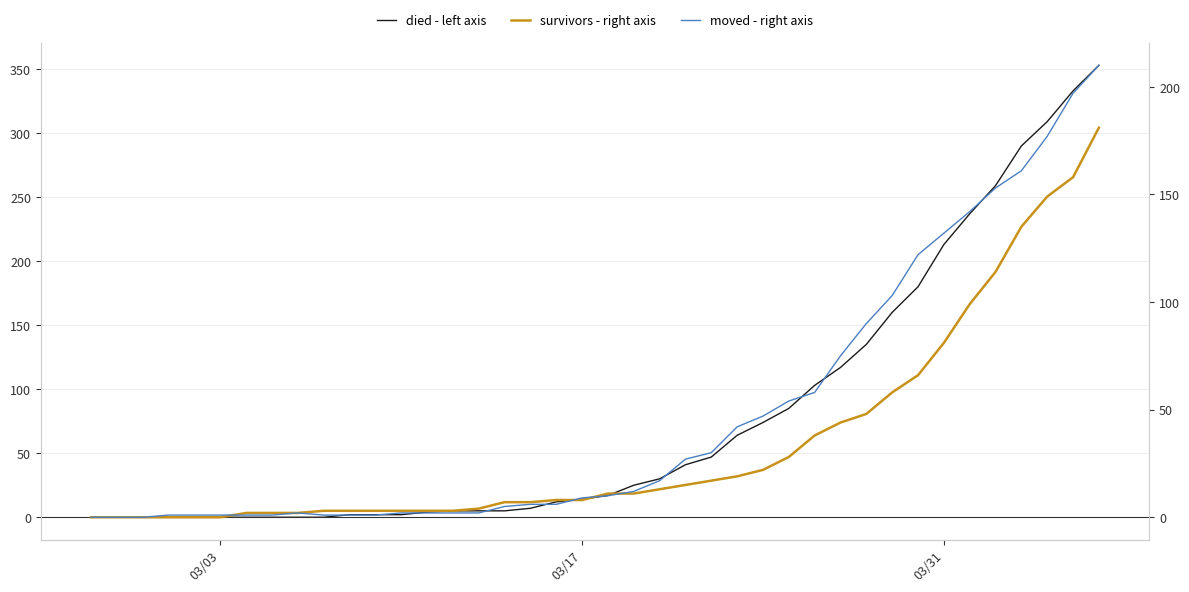

How many positive values does the survivors - right axis series have?

34